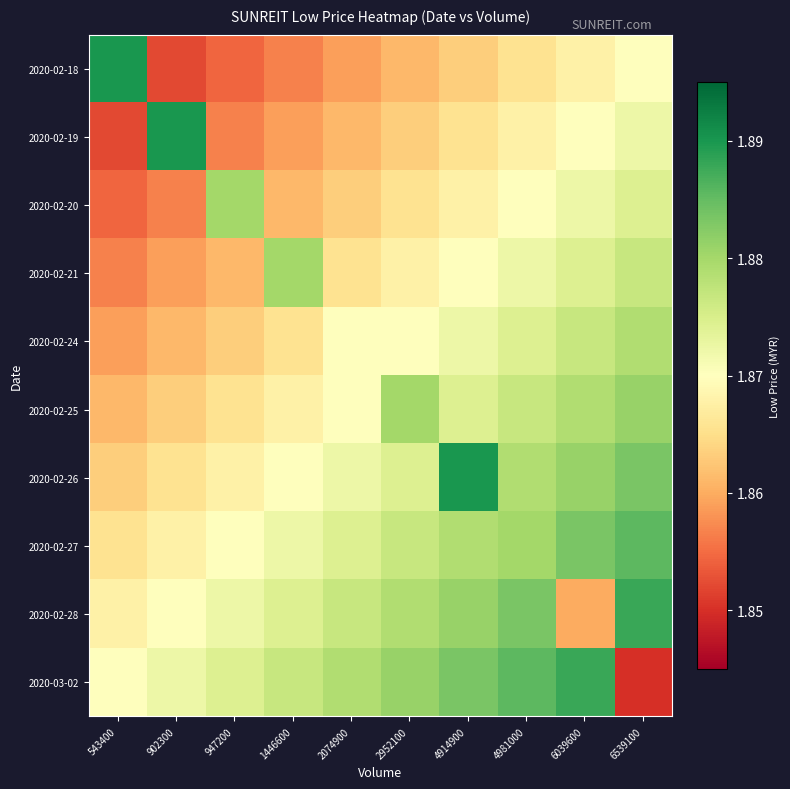

Reading right to left, what are all the values shown in this chart?

2020-02-18: 6539100=1.9	6039600=1.9	4981000=1.9	4914900=1.9	2952100=1.9	2074900=1.9	1446600=1.9	947200=1.9	902300=1.9	543400=1.9
2020-02-19: 6539100=1.9	6039600=1.9	4981000=1.9	4914900=1.9	2952100=1.9	2074900=1.9	1446600=1.9	947200=1.9	902300=1.9	543400=1.9
2020-02-20: 6539100=1.9	6039600=1.9	4981000=1.9	4914900=1.9	2952100=1.9	2074900=1.9	1446600=1.9	947200=1.9	902300=1.9	543400=1.9
2020-02-21: 6539100=1.9	6039600=1.9	4981000=1.9	4914900=1.9	2952100=1.9	2074900=1.9	1446600=1.9	947200=1.9	902300=1.9	543400=1.9
2020-02-24: 6539100=1.9	6039600=1.9	4981000=1.9	4914900=1.9	2952100=1.9	2074900=1.9	1446600=1.9	947200=1.9	902300=1.9	543400=1.9
2020-02-25: 6539100=1.9	6039600=1.9	4981000=1.9	4914900=1.9	2952100=1.9	2074900=1.9	1446600=1.9	947200=1.9	902300=1.9	543400=1.9
2020-02-26: 6539100=1.9	6039600=1.9	4981000=1.9	4914900=1.9	2952100=1.9	2074900=1.9	1446600=1.9	947200=1.9	902300=1.9	543400=1.9
2020-02-27: 6539100=1.9	6039600=1.9	4981000=1.9	4914900=1.9	2952100=1.9	2074900=1.9	1446600=1.9	947200=1.9	902300=1.9	543400=1.9
2020-02-28: 6539100=1.9	6039600=1.9	4981000=1.9	4914900=1.9	2952100=1.9	2074900=1.9	1446600=1.9	947200=1.9	902300=1.9	543400=1.9
2020-03-02: 6539100=1.9	6039600=1.9	4981000=1.9	4914900=1.9	2952100=1.9	2074900=1.9	1446600=1.9	947200=1.9	902300=1.9	543400=1.9